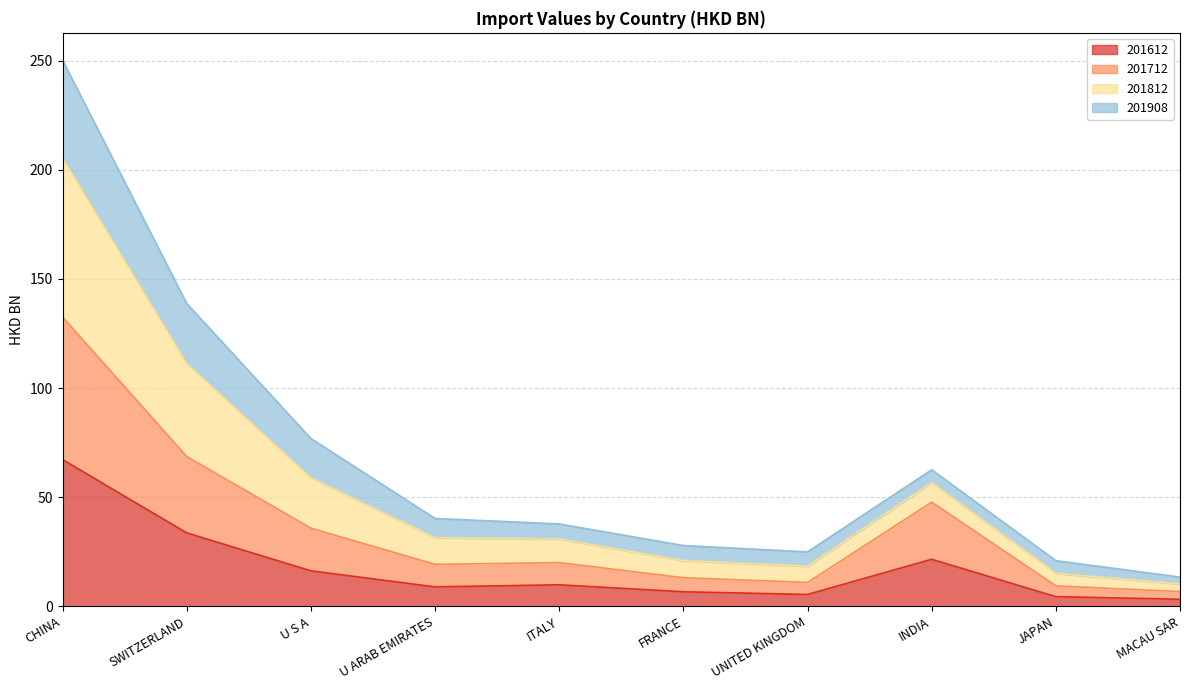

The 201612 series shows 6.7 at FRANCE. True or false?

True